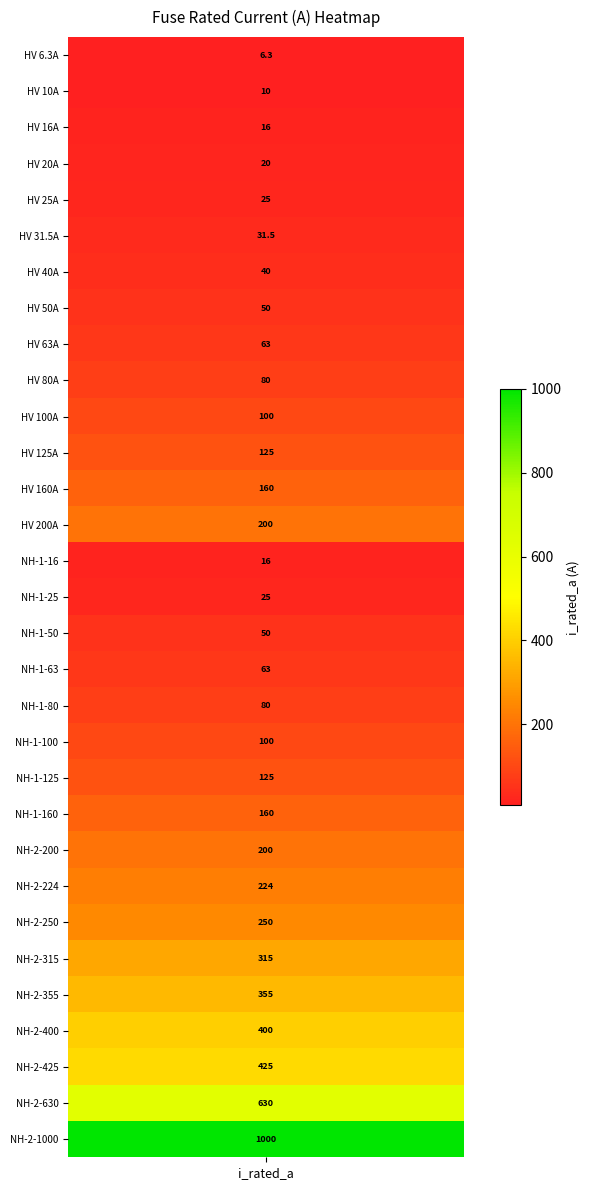

List the labels in order of value, largest first.

30, 29, 28, 27, 26, 25, 24, 23, 13, 22, 12, 21, 11, 20, 10, 19, 9, 18, 8, 17, 7, 16, 6, 5, 4, 15, 3, 2, 14, 1, i_rated